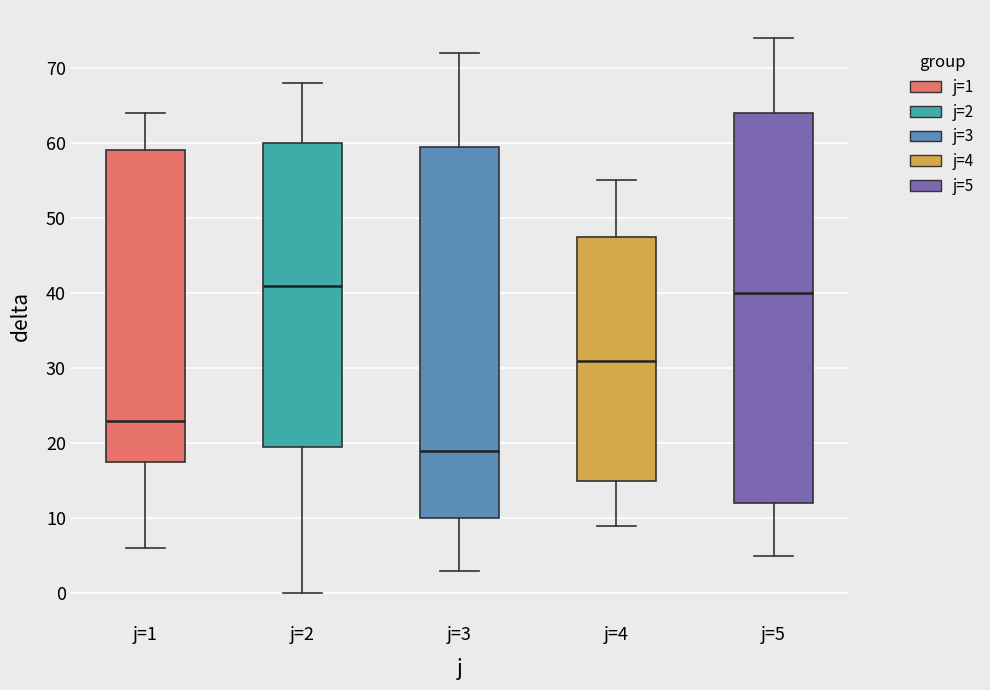

Where does the upper whisker of the box for j=3 end on the y-axis? The values are not printed on the chart, so give them approximately, as read against the axis.

72